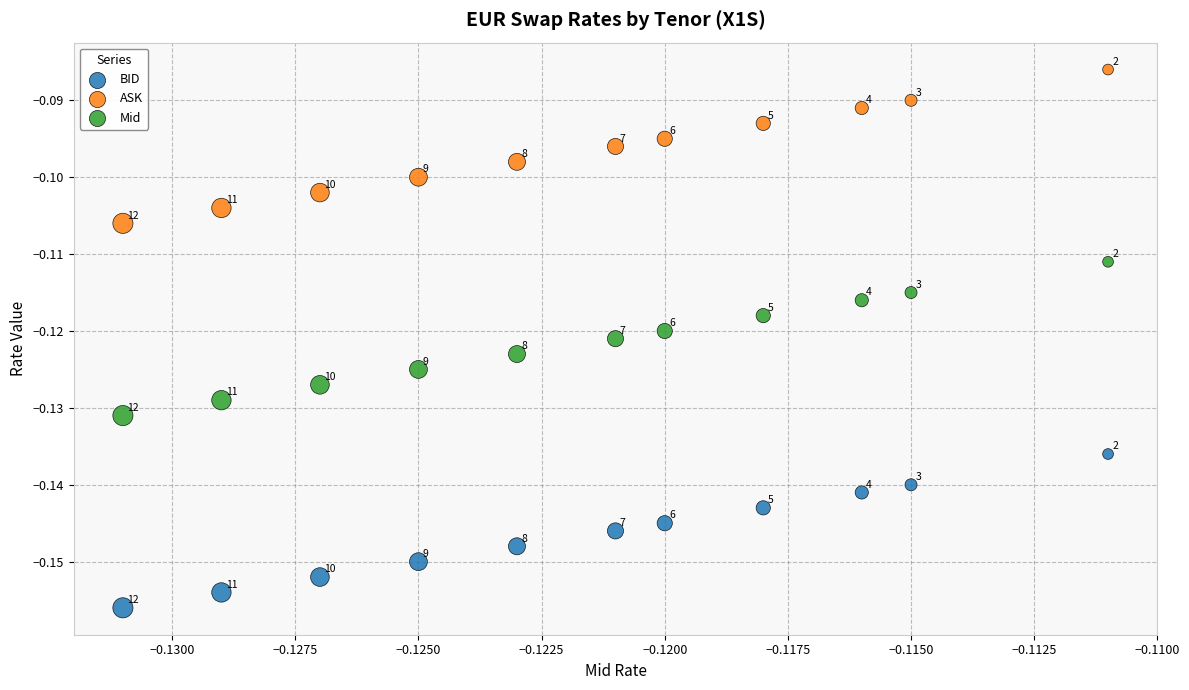

Which series reaches the minimum Y coordinate?

BID